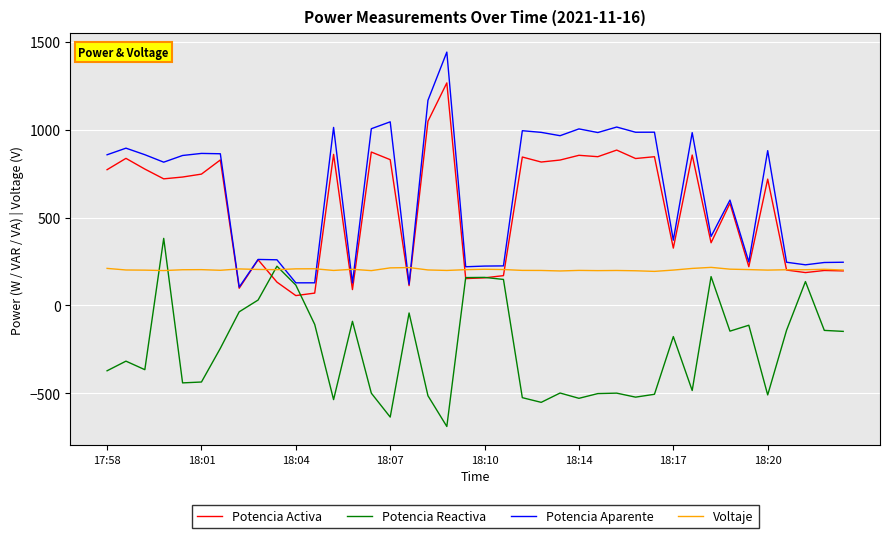

What is the average value of the Potencia Aparente series?

646.1